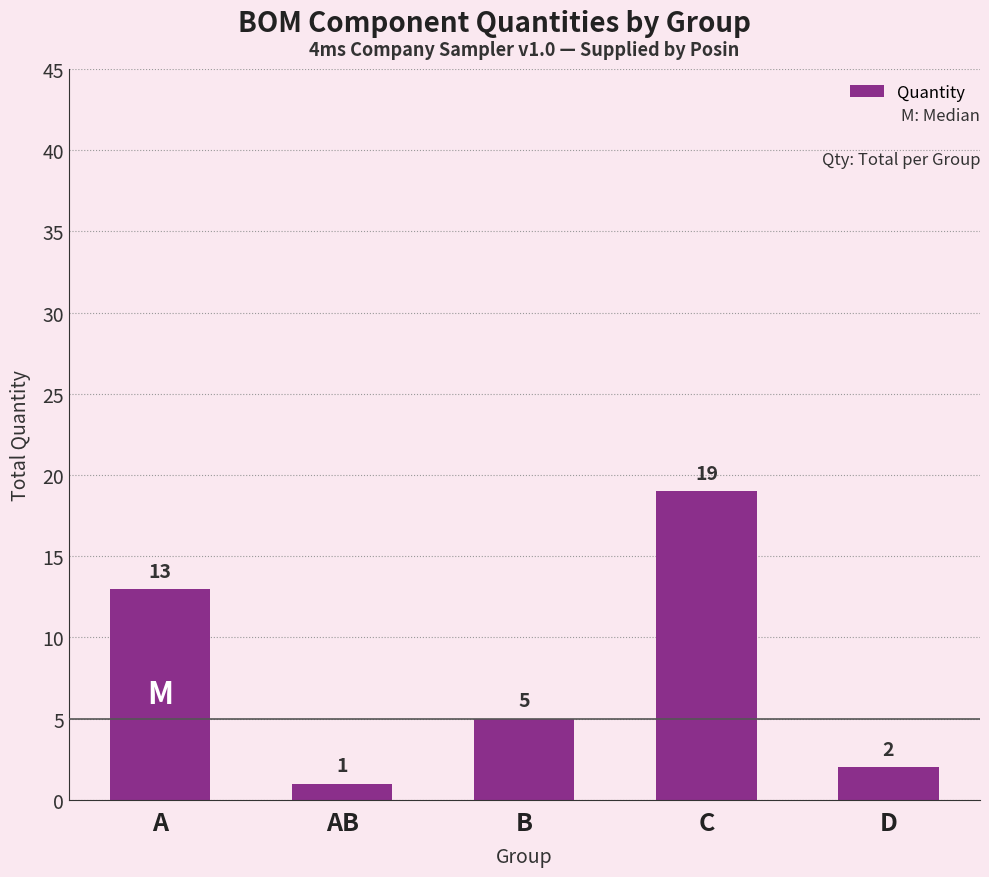

True or false: the data shows 5 at B.

True